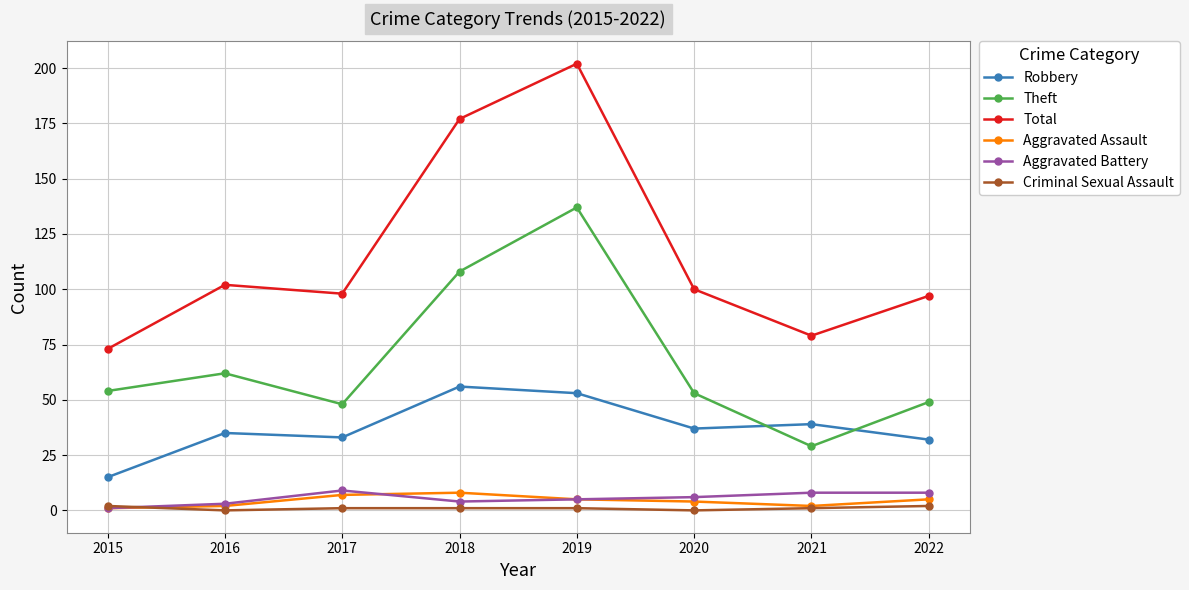

What is the minimum value for Aggravated Assault?

1